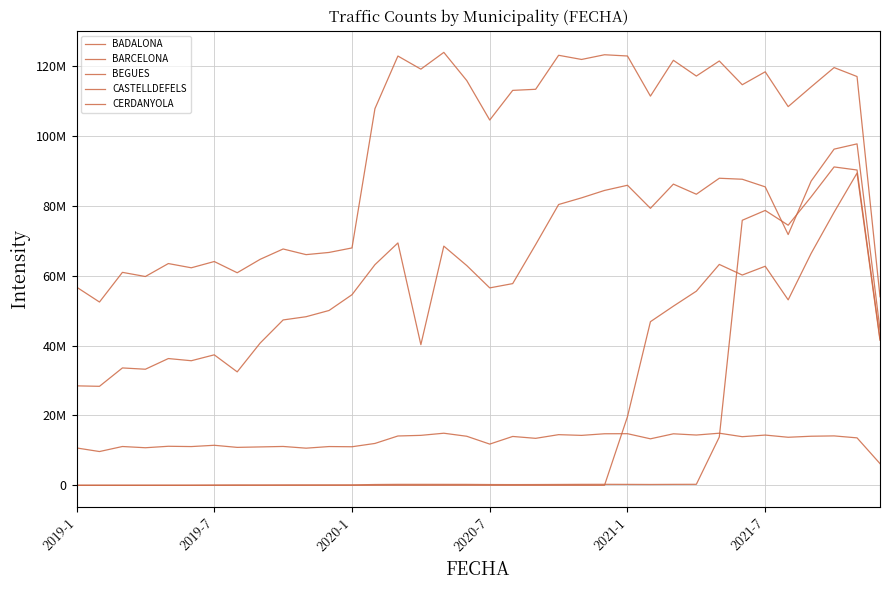

Does the chart have visible grid lines?

Yes